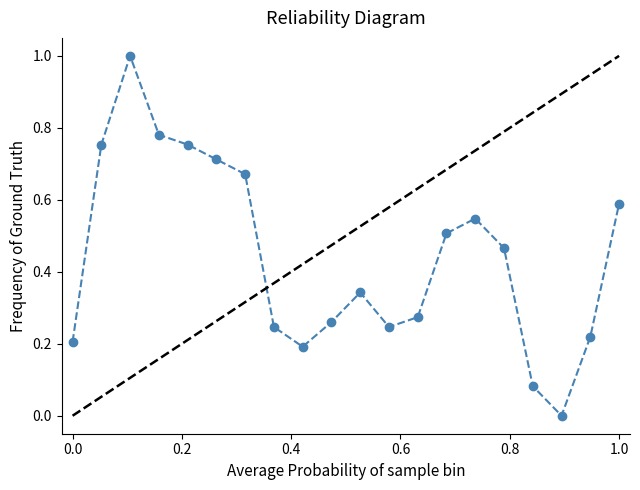

Reading left to right, extract all data points from this chart.

0.2	0.8	1.0	0.8	0.8	0.7	0.7	0.2	0.2	0.3	0.3	0.2	0.3	0.5	0.5	0.5	0.1	0.0	0.2	0.6